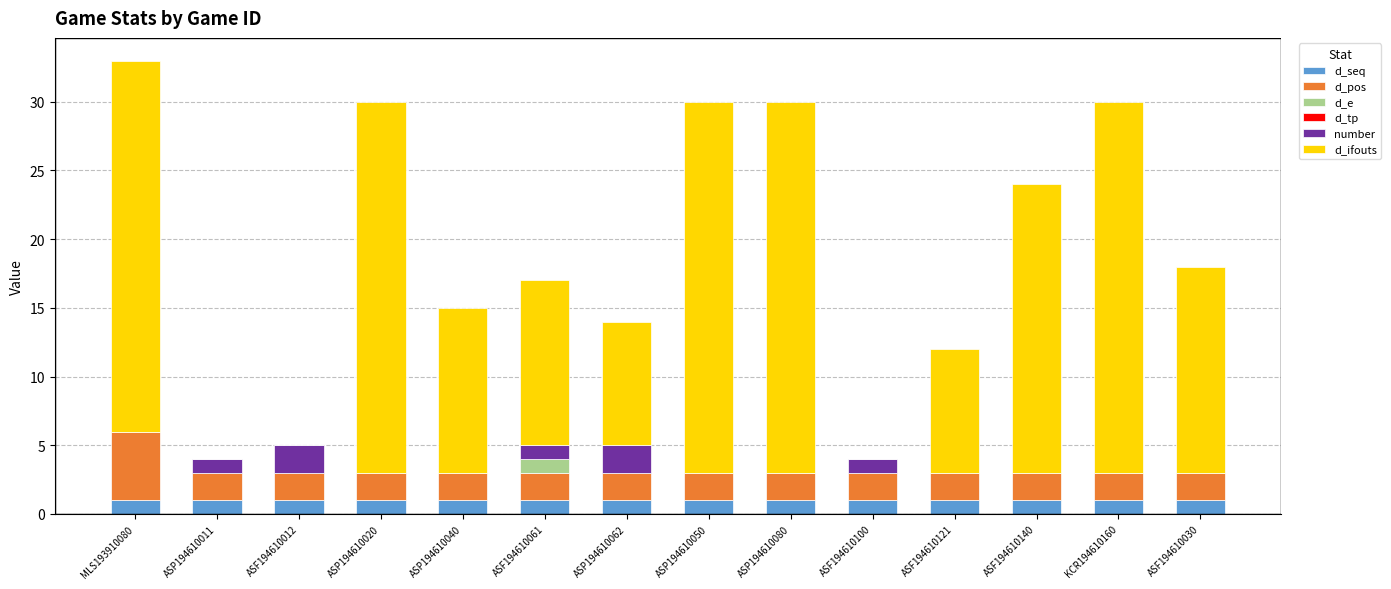

What is the total value across all series at MLS193910080?

33